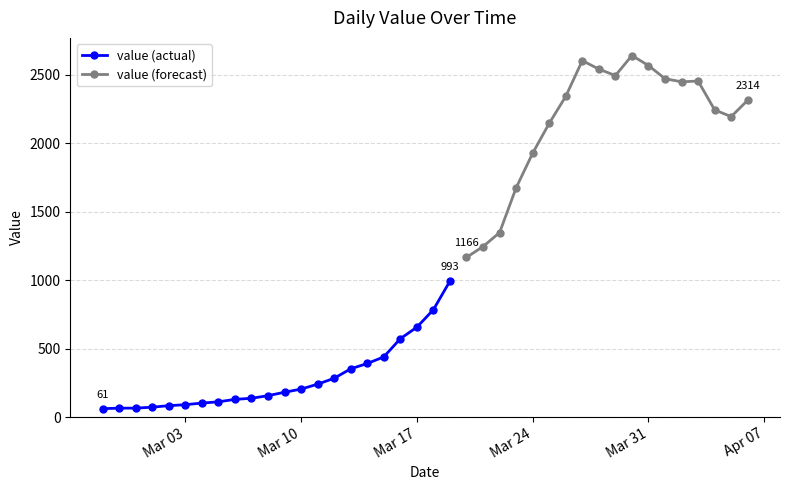

How many interior local peaks (higher than both neighbors) does the data have?

3